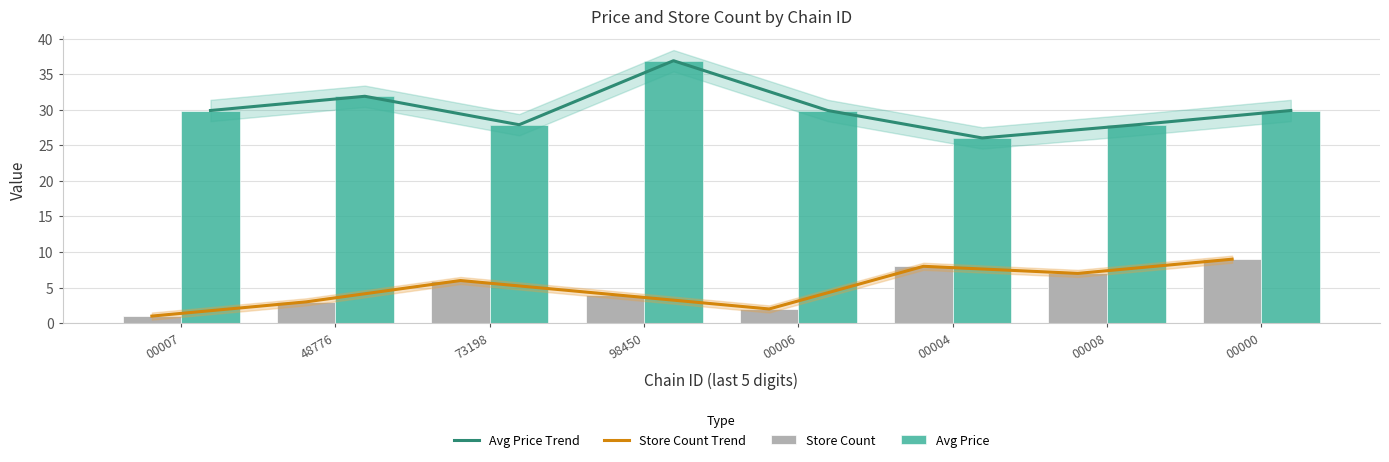

What position from the left is 00000?

8